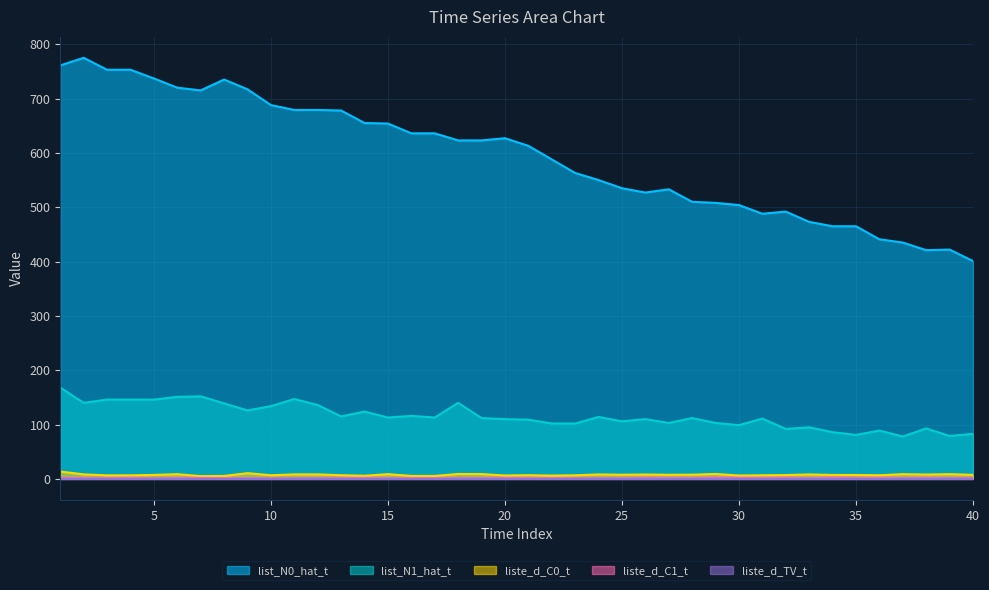

Does the chart display data point markers on the line(s)?

No